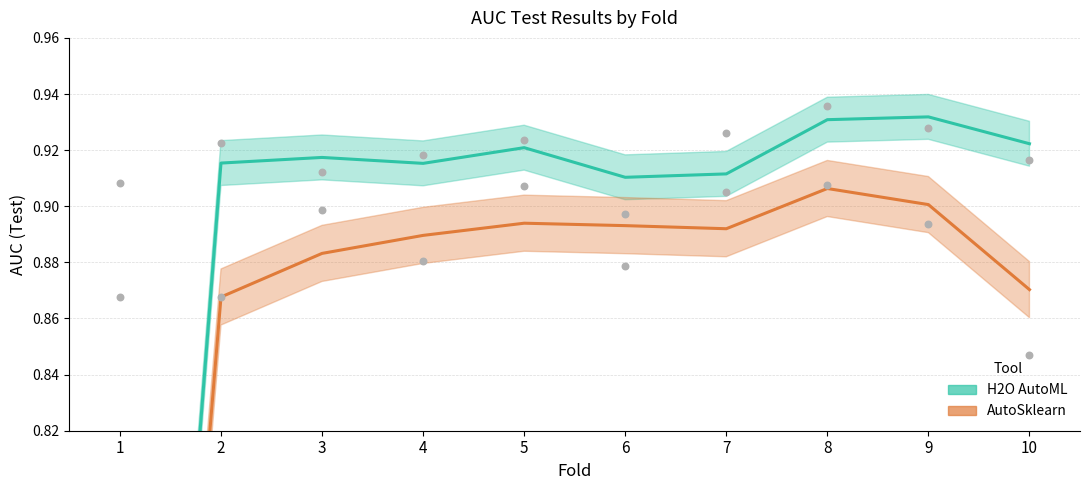

At how many categories does at least one series exceed 0?

10